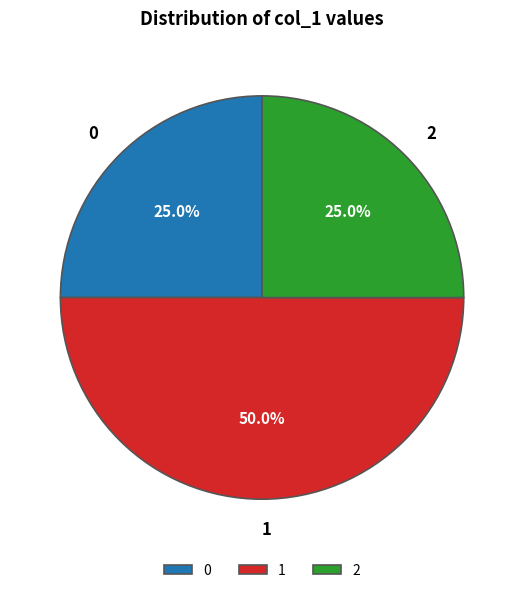

What is the largest slice in the pie chart?

1